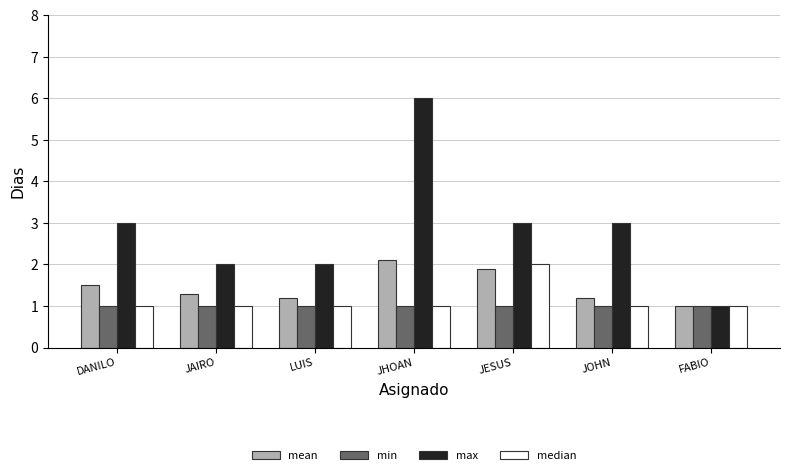

What is the value of the mean bar at the 3rd from the left?

1.2